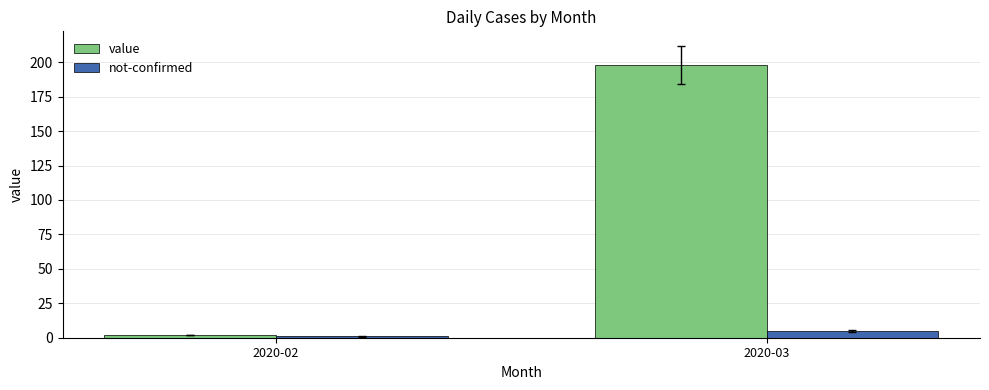

How many groups of bars are there?

2